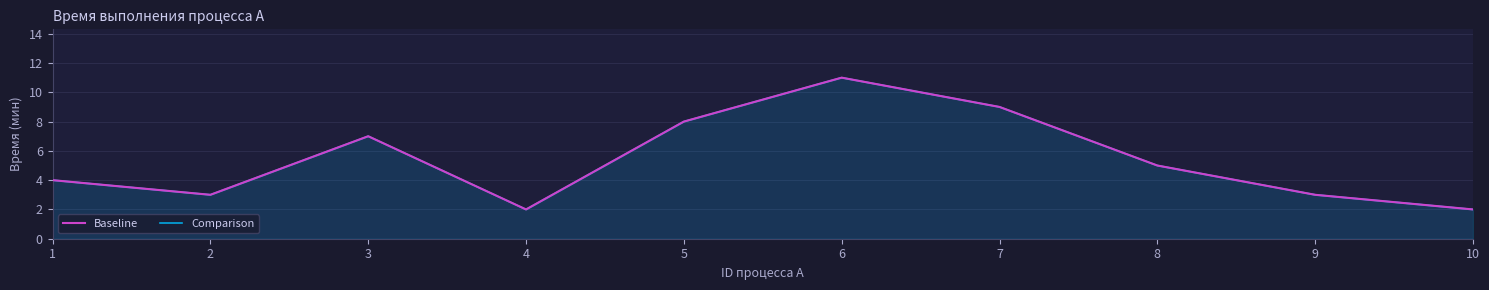

What is the difference between the Comparison values at 1 and 5?

4